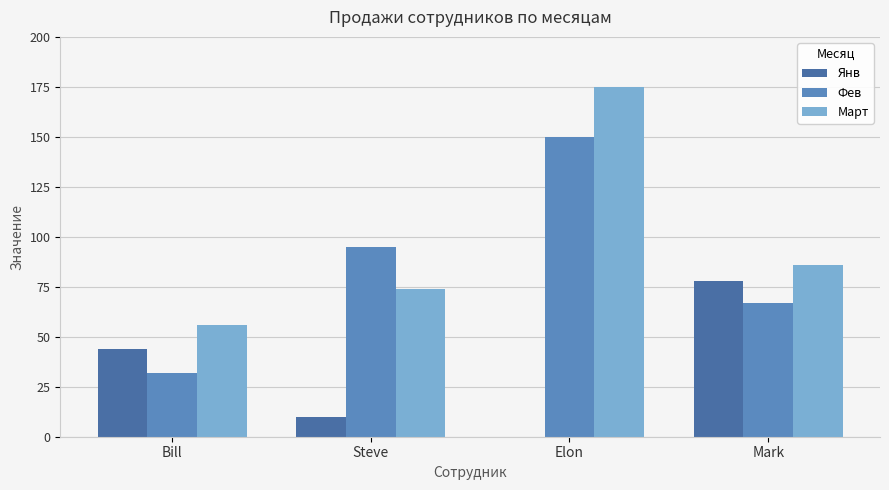

Count the number of data series in this chart.

3